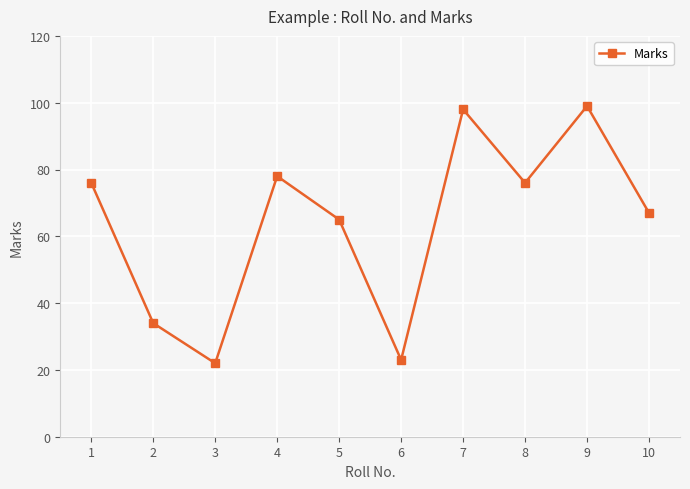

Reading right to left, what are all the values shown in this chart?

10=67	9=99	8=76	7=98	6=23	5=65	4=78	3=22	2=34	1=76